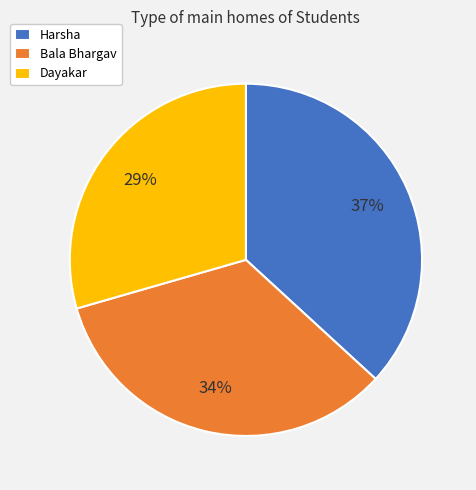

Is it true that Dayakar is 29% of the pie?

True